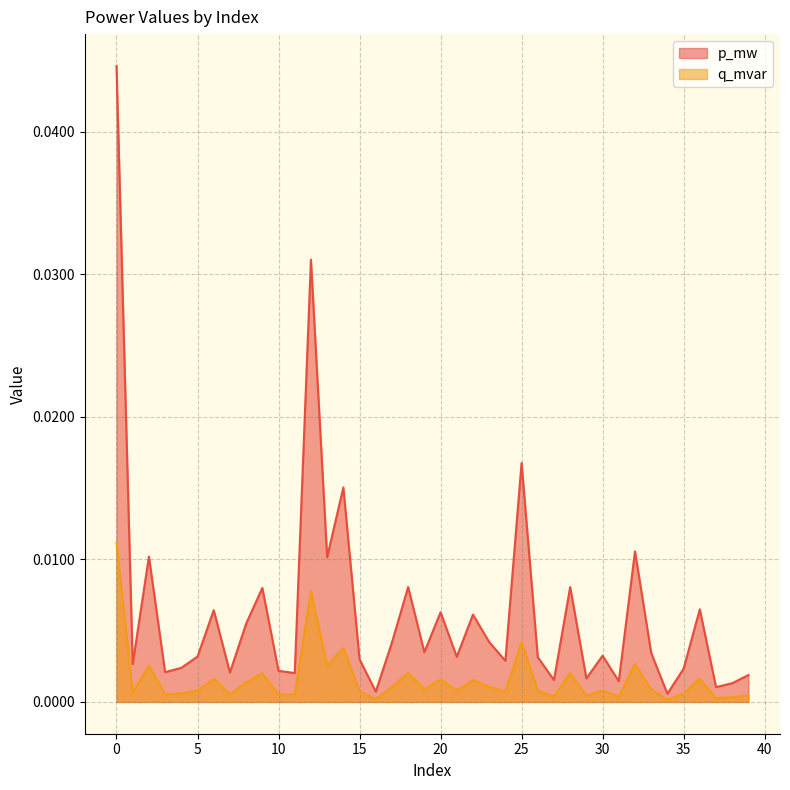

Which series has the largest range (max minus min)?

p_mw